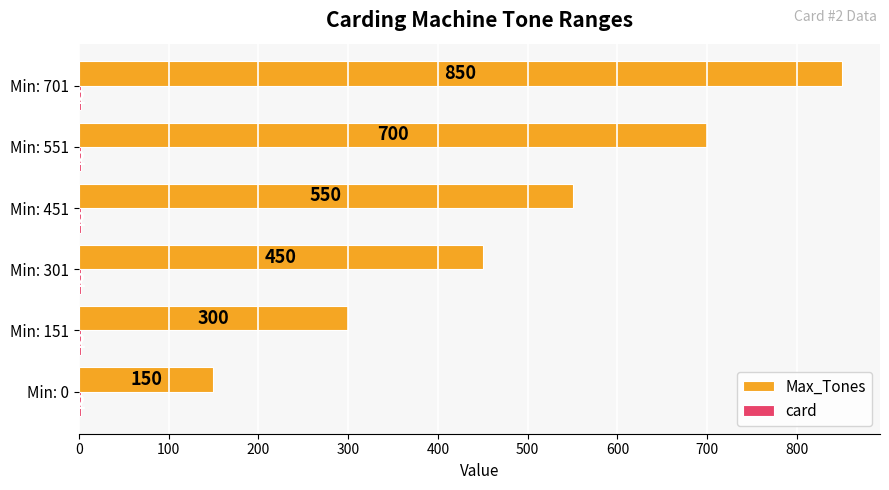

What is the maximum value shown in the chart?

850